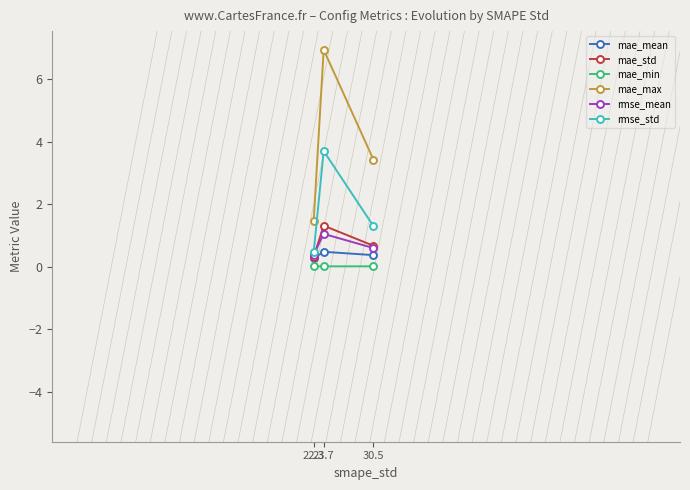

Which category has the lowest value in the mae_std series?

22.3